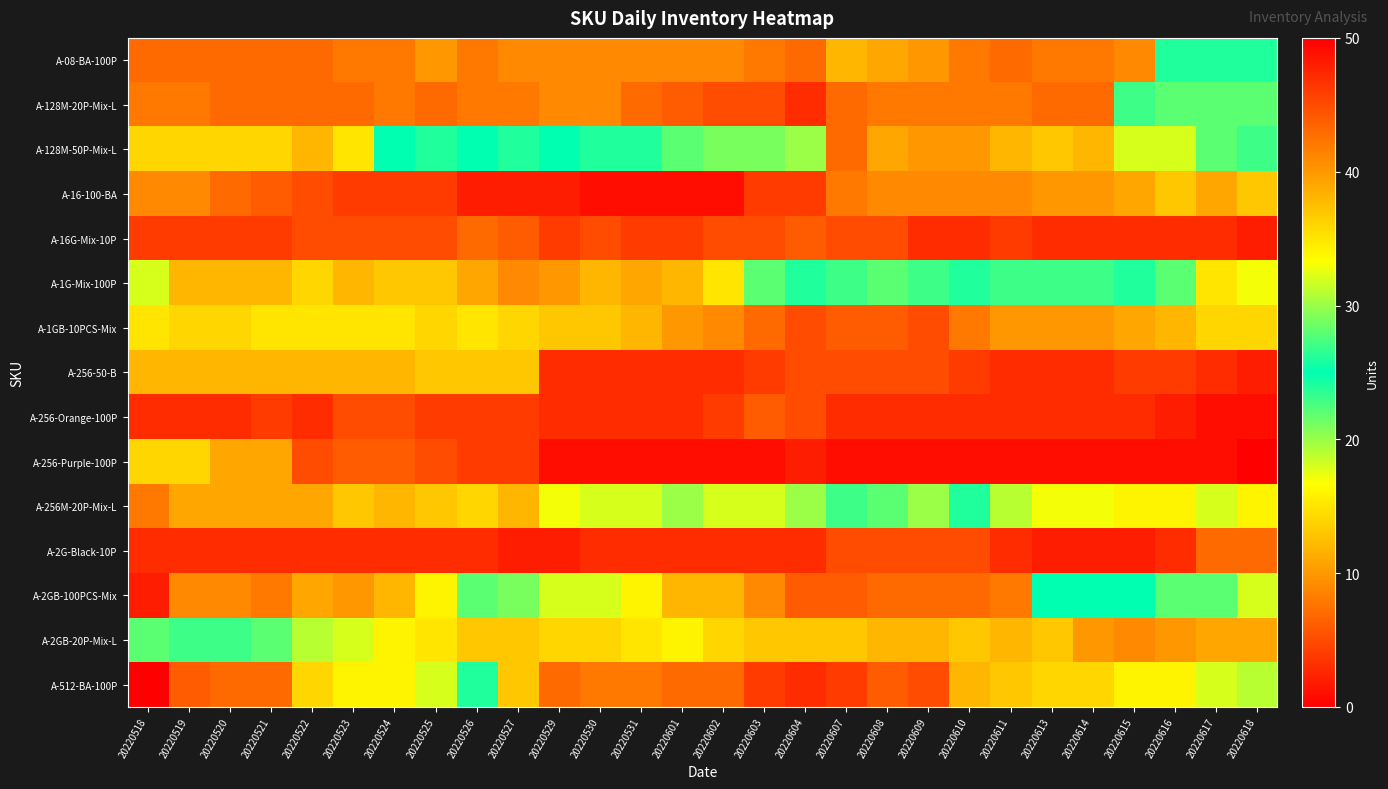

Reading right to left, list all the values displayed in this chart.

A-08-BA-100P: 20220618=26	20220617=24	20220616=24	20220615=9	20220614=8	20220613=8	20220611=7	20220610=8	20220609=10	20220608=11	20220607=12	20220604=7	20220603=8	20220602=9	20220601=9	20220531=9	20220530=9	20220529=9	20220527=9	20220526=8	20220525=10	20220524=8	20220523=8	20220522=7	20220521=7	20220520=7	20220519=7	20220518=7
A-128M-20P-Mix-L: 20220618=28	20220617=28	20220616=28	20220615=27	20220614=7	20220613=7	20220611=8	20220610=8	20220609=8	20220608=8	20220607=7	20220604=3	20220603=5	20220602=5	20220601=6	20220531=7	20220530=9	20220529=9	20220527=8	20220526=8	20220525=7	20220524=8	20220523=7	20220522=7	20220521=7	20220520=7	20220519=8	20220518=8
A-128M-50P-Mix-L: 20220618=23	20220617=22	20220616=18	20220615=18	20220614=12	20220613=13	20220611=12	20220610=10	20220609=10	20220608=11	20220607=7	20220604=20	20220603=21	20220602=21	20220601=22	20220531=26	20220530=24	20220529=25	20220527=26	20220526=25	20220525=24	20220524=25	20220523=15	20220522=12	20220521=14	20220520=14	20220519=14	20220518=14
A-16-100-BA: 20220618=13	20220617=11	20220616=13	20220615=11	20220614=10	20220613=10	20220611=9	20220610=9	20220609=9	20220608=9	20220607=8	20220604=4	20220603=4	20220602=1	20220601=1	20220531=1	20220530=1	20220529=2	20220527=2	20220526=2	20220525=4	20220524=4	20220523=4	20220522=5	20220521=6	20220520=7	20220519=9	20220518=9
A-16G-Mix-10P: 20220618=2	20220617=3	20220616=3	20220615=3	20220614=3	20220613=3	20220611=4	20220610=3	20220609=3	20220608=5	20220607=5	20220604=6	20220603=5	20220602=5	20220601=4	20220531=4	20220530=5	20220529=4	20220527=6	20220526=7	20220525=5	20220524=5	20220523=5	20220522=5	20220521=4	20220520=4	20220519=4	20220518=4
A-1G-Mix-100P: 20220618=17	20220617=15	20220616=22	20220615=26	20220614=27	20220613=27	20220611=23	20220610=24	20220609=23	20220608=22	20220607=23	20220604=24	20220603=22	20220602=15	20220601=12	20220531=11	20220530=12	20220529=10	20220527=9	20220526=11	20220525=13	20220524=13	20220523=12	20220522=14	20220521=12	20220520=12	20220519=12	20220518=18
A-1GB-10PCS-Mix: 20220618=14	20220617=14	20220616=12	20220615=11	20220614=10	20220613=10	20220611=10	20220610=8	20220609=5	20220608=6	20220607=6	20220604=5	20220603=7	20220602=9	20220601=10	20220531=12	20220530=13	20220529=13	20220527=14	20220526=15	20220525=14	20220524=15	20220523=15	20220522=15	20220521=15	20220520=14	20220519=14	20220518=15
A-256-50-B: 20220618=2	20220617=3	20220616=4	20220615=4	20220614=3	20220613=3	20220611=3	20220610=4	20220609=5	20220608=5	20220607=5	20220604=5	20220603=4	20220602=3	20220601=3	20220531=3	20220530=3	20220529=3	20220527=13	20220526=13	20220525=13	20220524=12	20220523=12	20220522=12	20220521=12	20220520=12	20220519=12	20220518=12
A-256-Orange-100P: 20220618=1	20220617=1	20220616=2	20220615=3	20220614=3	20220613=3	20220611=3	20220610=3	20220609=3	20220608=3	20220607=3	20220604=5	20220603=6	20220602=4	20220601=3	20220531=3	20220530=3	20220529=3	20220527=4	20220526=4	20220525=4	20220524=5	20220523=5	20220522=3	20220521=4	20220520=3	20220519=3	20220518=3
A-256-Purple-100P: 20220618=0	20220617=1	20220616=1	20220615=1	20220614=1	20220613=1	20220611=1	20220610=1	20220609=1	20220608=1	20220607=1	20220604=2	20220603=1	20220602=1	20220601=1	20220531=1	20220530=1	20220529=1	20220527=4	20220526=4	20220525=5	20220524=6	20220523=6	20220522=5	20220521=11	20220520=11	20220519=14	20220518=14
A-256M-20P-Mix-L: 20220618=16	20220617=18	20220616=16	20220615=16	20220614=17	20220613=17	20220611=19	20220610=24	20220609=20	20220608=22	20220607=23	20220604=20	20220603=18	20220602=18	20220601=20	20220531=18	20220530=18	20220529=17	20220527=12	20220526=14	20220525=13	20220524=12	20220523=13	20220522=11	20220521=11	20220520=11	20220519=11	20220518=8
A-2G-Black-10P: 20220618=7	20220617=7	20220616=3	20220615=2	20220614=2	20220613=2	20220611=3	20220610=5	20220609=5	20220608=5	20220607=5	20220604=3	20220603=3	20220602=3	20220601=3	20220531=3	20220530=3	20220529=2	20220527=2	20220526=3	20220525=3	20220524=3	20220523=3	20220522=3	20220521=3	20220520=3	20220519=3	20220518=3
A-2GB-100PCS-Mix: 20220618=32	20220617=28	20220616=28	20220615=25	20220614=25	20220613=25	20220611=8	20220610=7	20220609=7	20220608=7	20220607=6	20220604=6	20220603=9	20220602=12	20220601=12	20220531=16	20220530=18	20220529=18	20220527=29	20220526=28	20220525=34	20220524=38	20220523=40	20220522=39	20220521=42	20220520=41	20220519=41	20220518=48
A-2GB-20P-Mix-L: 20220618=11	20220617=11	20220616=10	20220615=9	20220614=10	20220613=13	20220611=12	20220610=13	20220609=12	20220608=12	20220607=13	20220604=13	20220603=13	20220602=14	20220601=16	20220531=15	20220530=14	20220529=14	20220527=13	20220526=13	20220525=15	20220524=16	20220523=18	20220522=19	20220521=22	20220520=23	20220519=23	20220518=22
A-512-BA-100P: 20220618=19	20220617=18	20220616=16	20220615=16	20220614=14	20220613=14	20220611=13	20220610=12	20220609=5	20220608=6	20220607=4	20220604=3	20220603=4	20220602=7	20220601=7	20220531=8	20220530=8	20220529=7	20220527=13	20220526=26	20220525=32	20220524=34	20220523=34	20220522=36	20220521=43	20220520=43	20220519=44	20220518=50